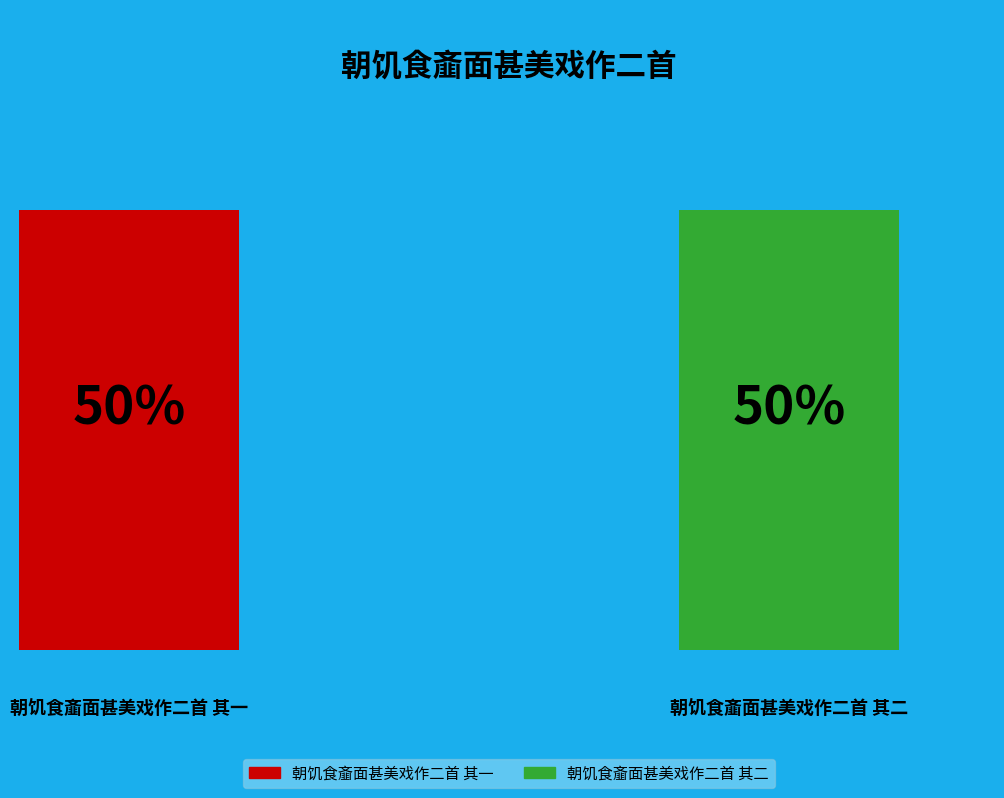

What percentage is the 朝饥食齑面甚美戏作二首 其一 slice, to the nearest percent?

50%